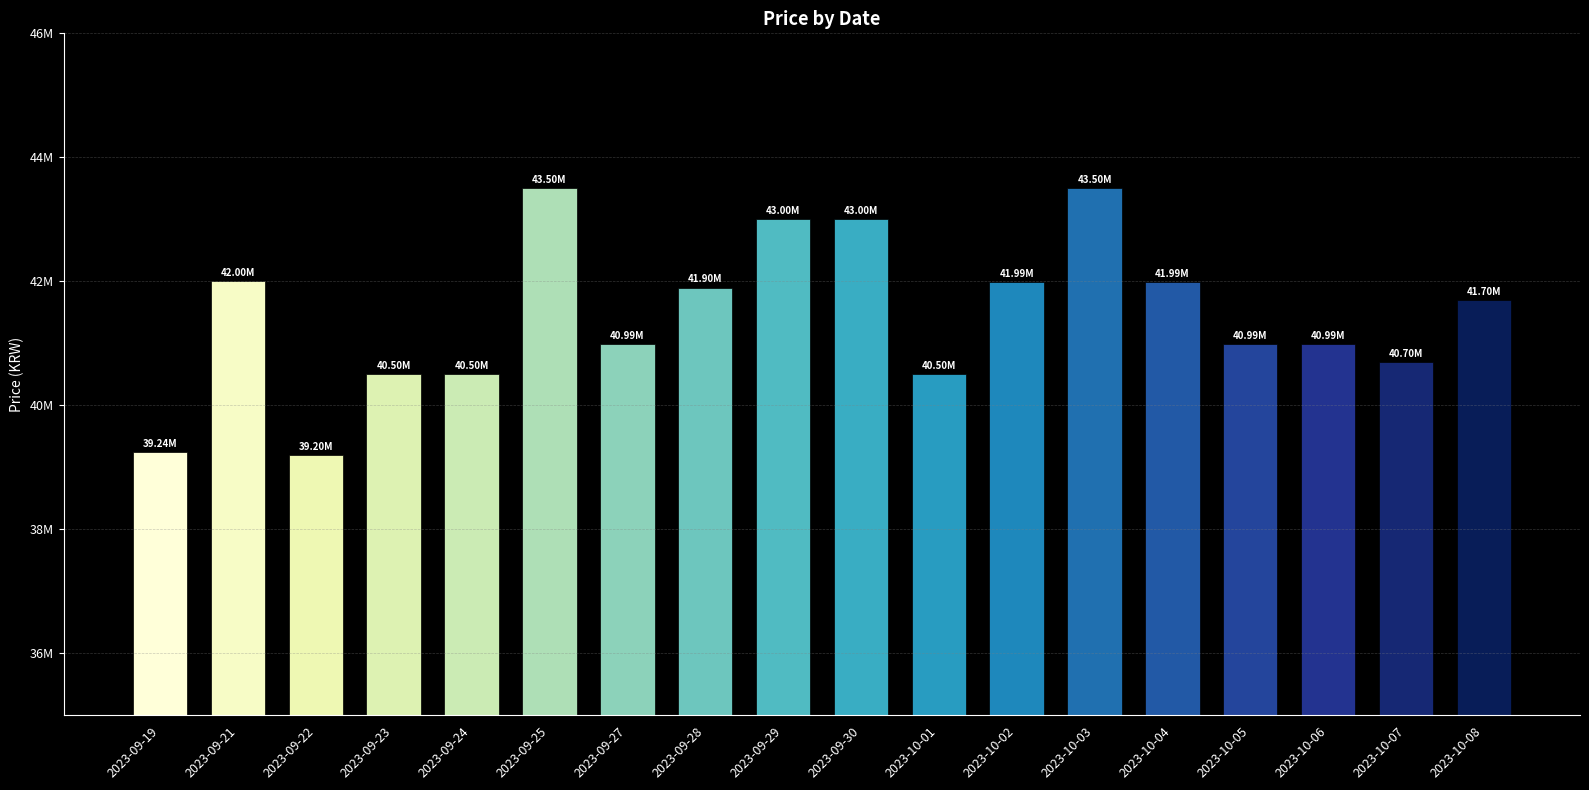

What is the approximate value at 2023-09-27, to the nearest 100?

40989000